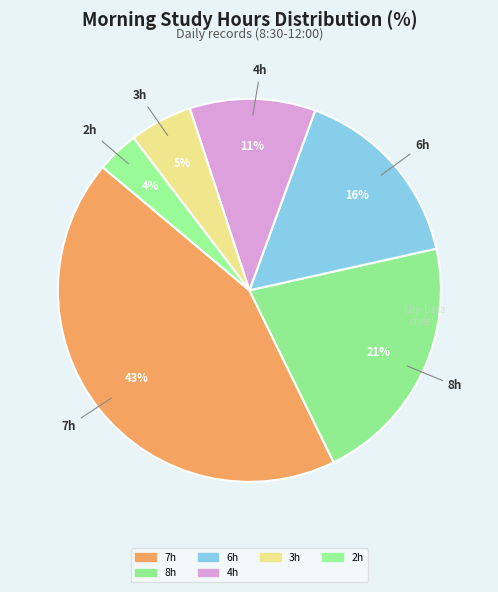

Is there a majority slice in this chart?

No